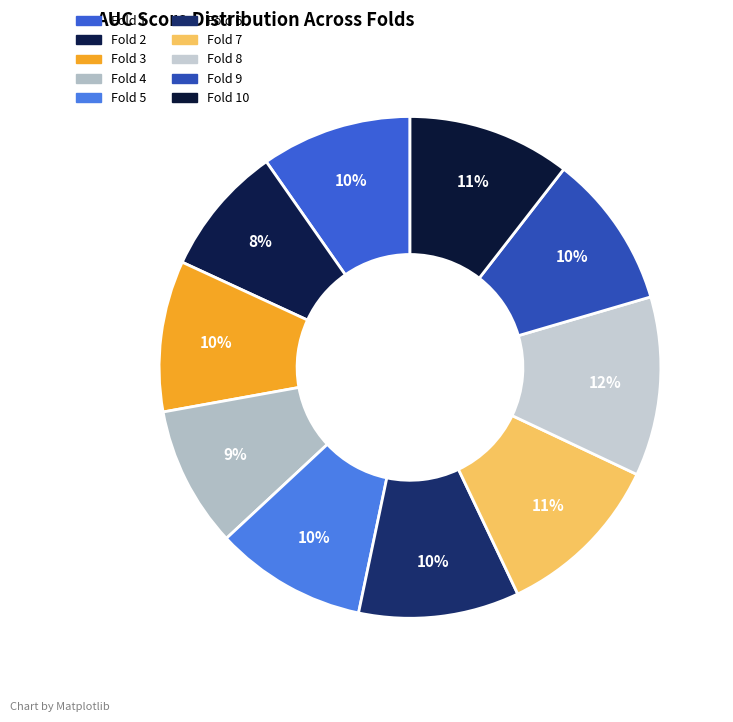

Is there a majority slice in this chart?

No